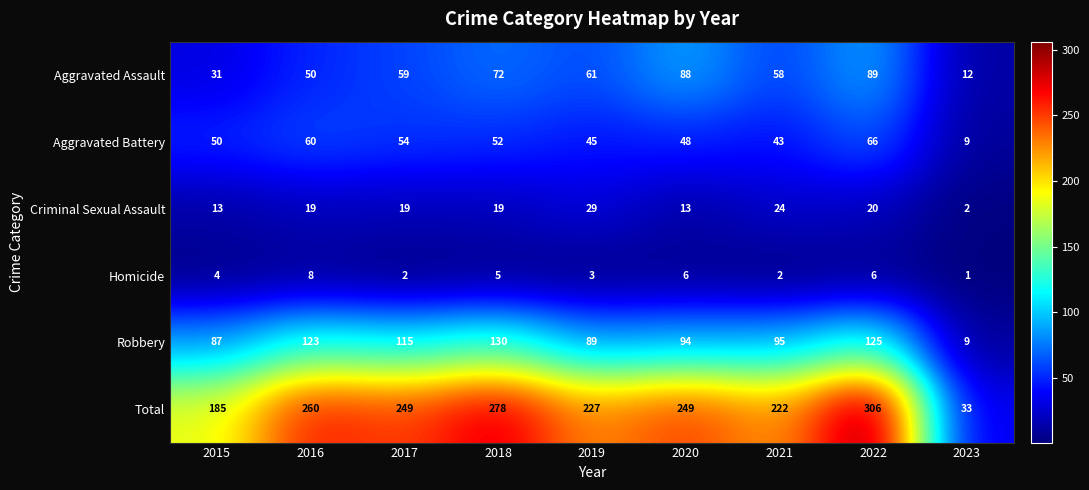

The Total series shows 527 at 2022. True or false?

False